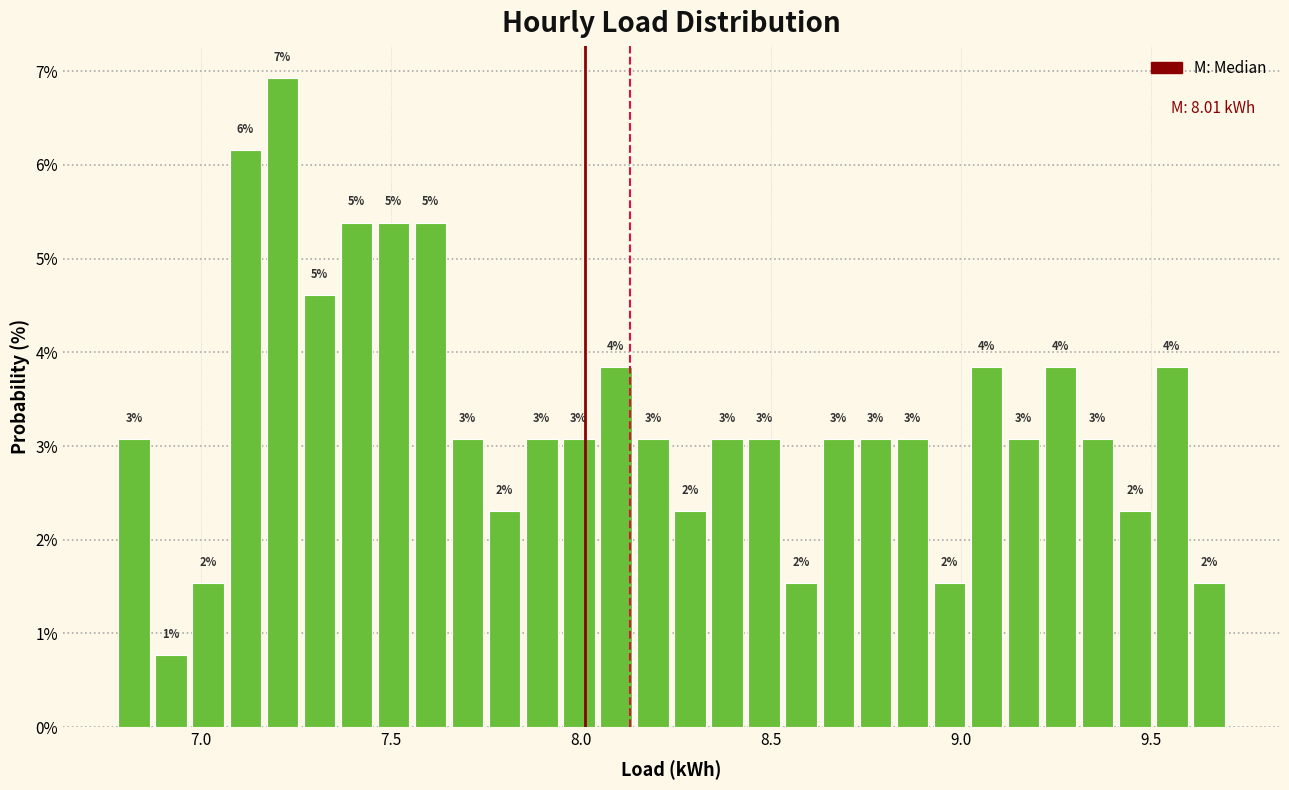

Around what value on the x-axis is the tallest bar? Give the approximate position of its centre, as read against the axis.

7.20